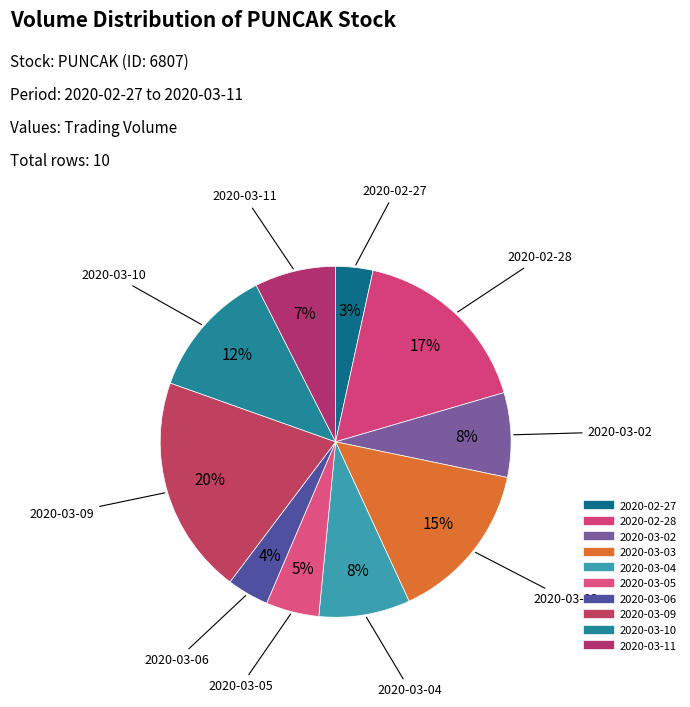

Between 2020-03-11 and 2020-03-09, which is larger?

2020-03-09